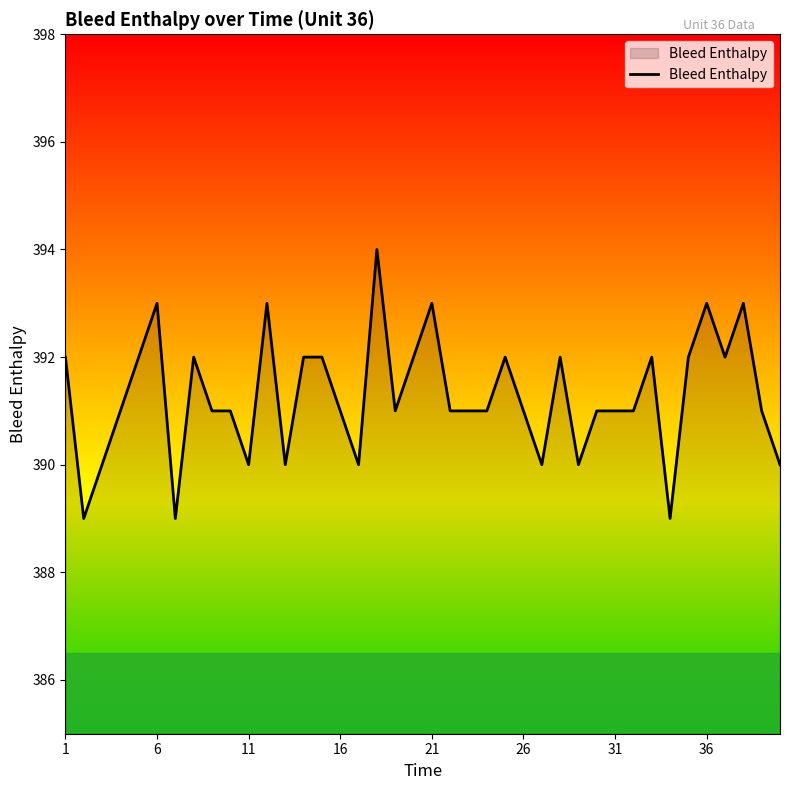

What is the difference between the maximum and minimum values?

5